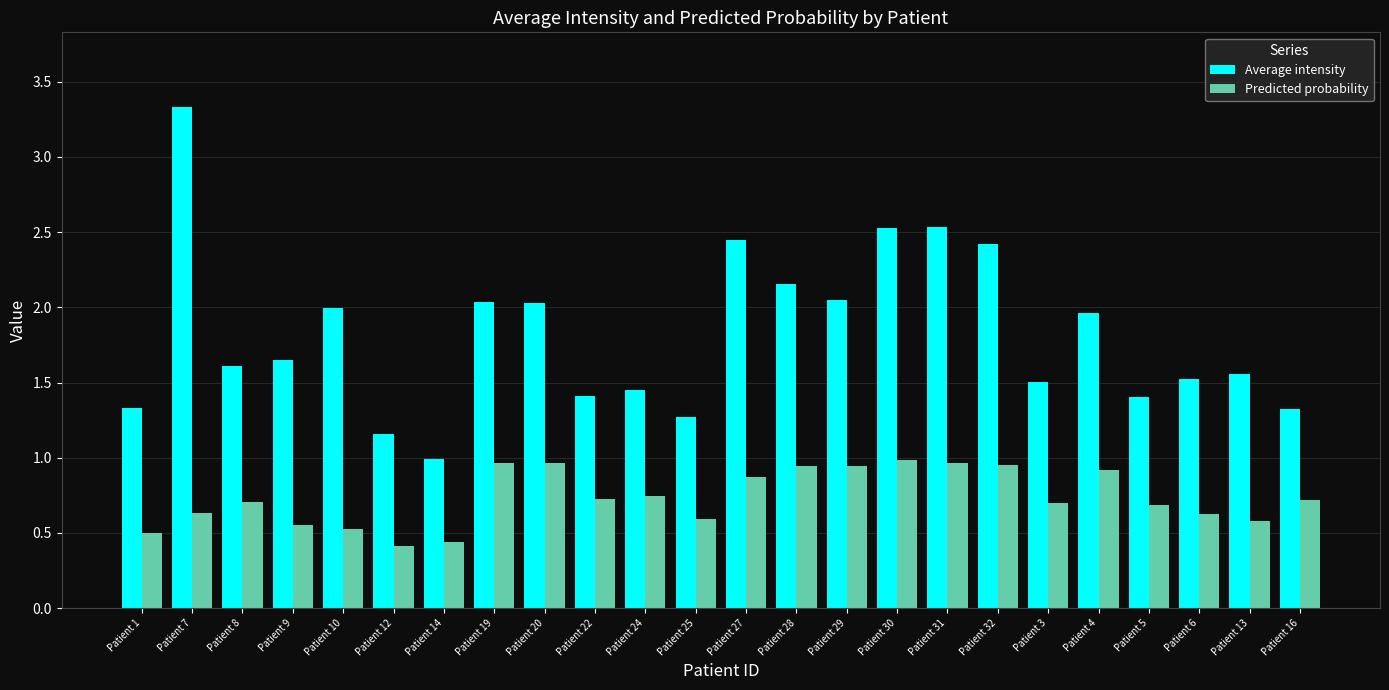

Which label corresponds to the largest value in the chart?

Patient 7